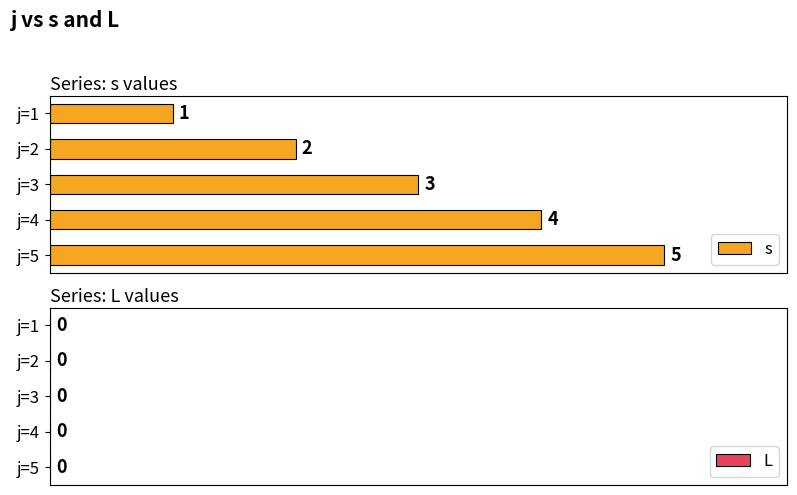

What is the sum of the values at j=3 and j=1?

4